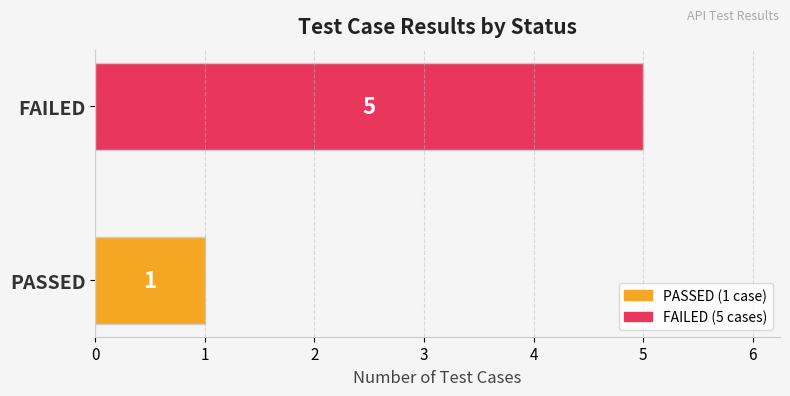

Rank the categories by value from lowest to highest.

PASSED, FAILED